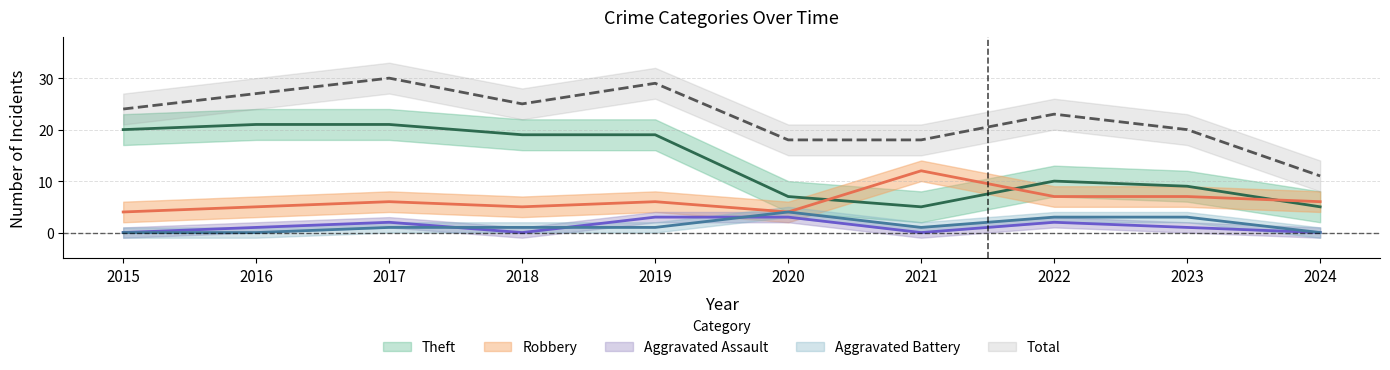

Reading left to right, extract all data points from this chart.

Robbery: 2015=4	2016=5	2017=6	2018=5	2019=6	2020=4	2021=12	2022=7	2023=7	2024=6
Theft: 2015=20	2016=21	2017=21	2018=19	2019=19	2020=7	2021=5	2022=10	2023=9	2024=5
Total: 2015=24	2016=27	2017=30	2018=25	2019=29	2020=18	2021=18	2022=23	2023=20	2024=11
Aggravated Assault: 2015=0	2016=1	2017=2	2018=0	2019=3	2020=3	2021=0	2022=2	2023=1	2024=0
Aggravated Battery: 2015=0	2016=0	2017=1	2018=1	2019=1	2020=4	2021=1	2022=3	2023=3	2024=0